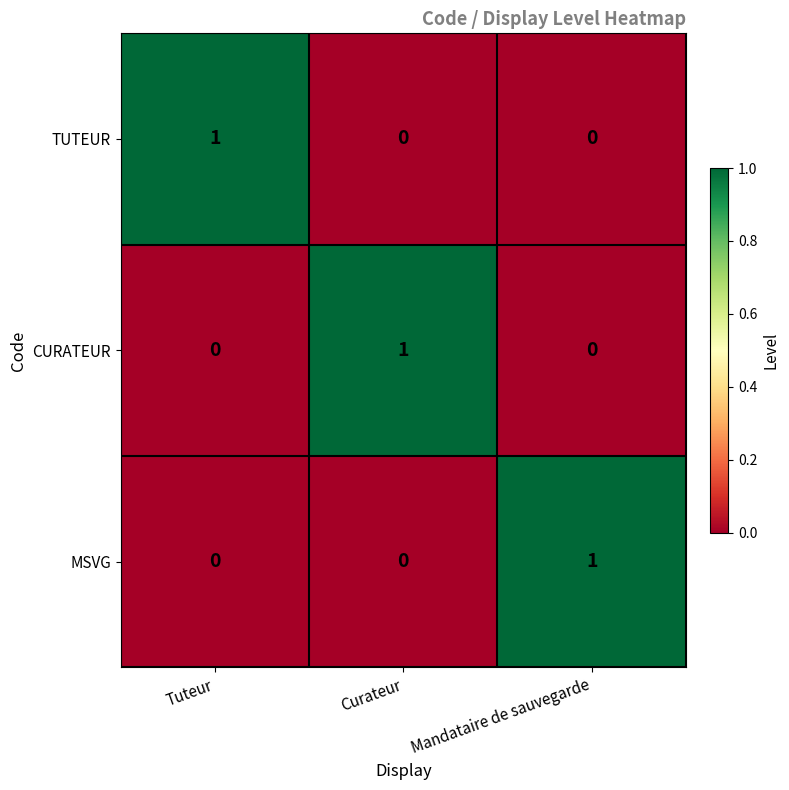

Count the MSVG values in the range 0 to 1.

3